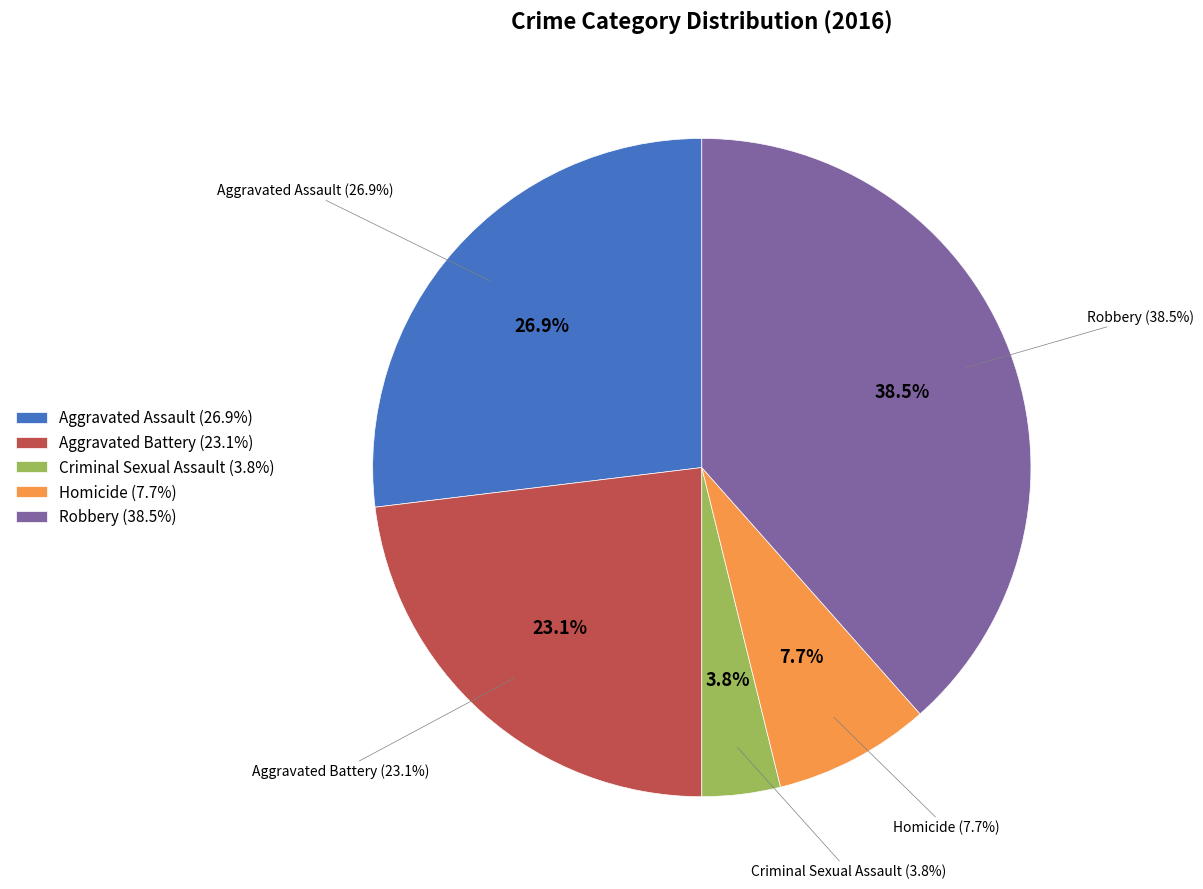

Is there a majority slice in this chart?

No